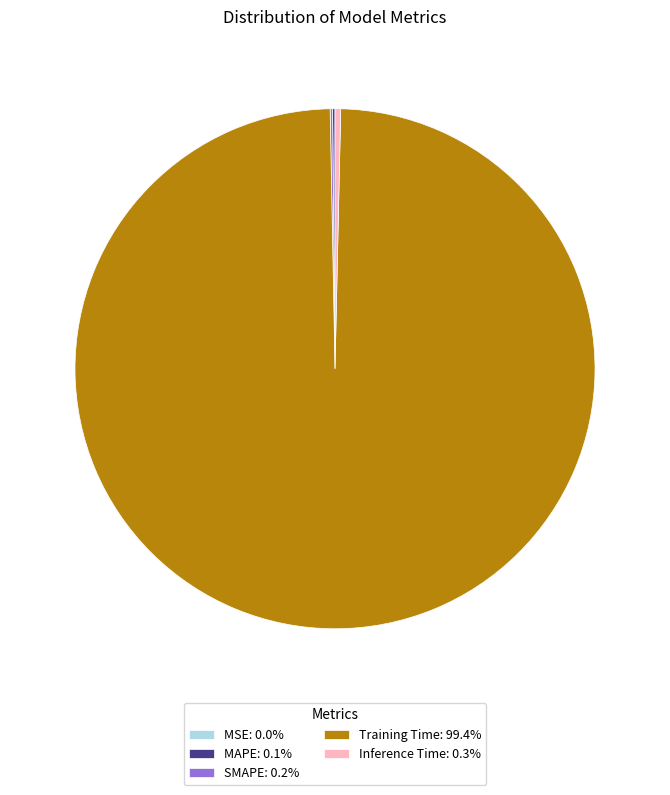

Does Training Time: 99.4% account for over 50% of the chart?

Yes